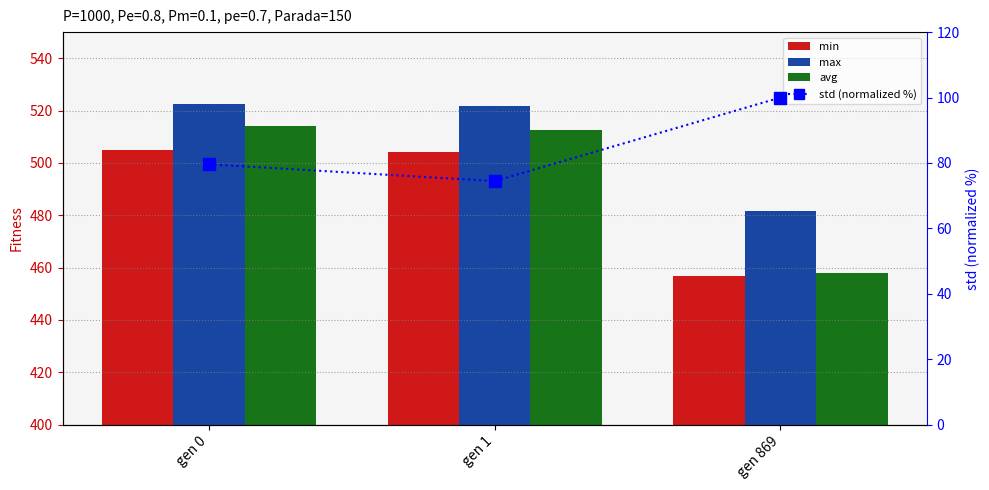

At which label is min closest to 480?

gen 869